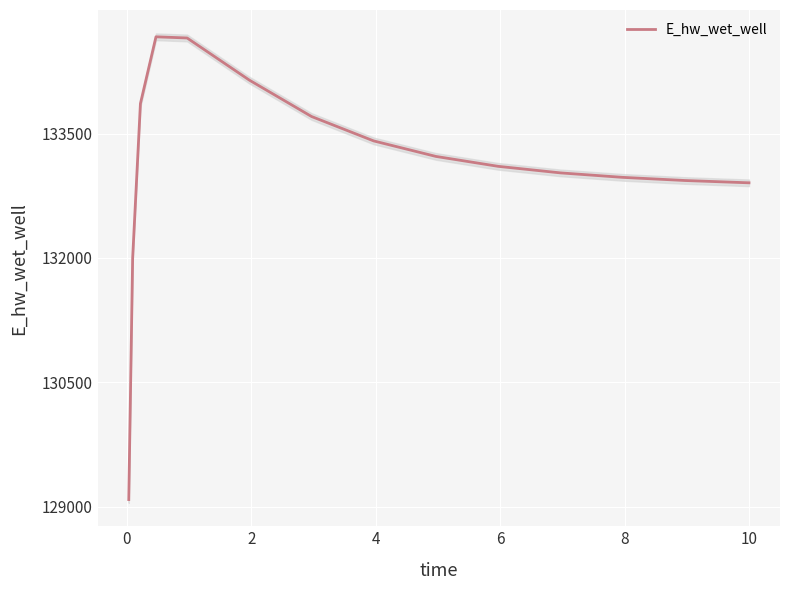

How many lines are shown in the chart?

1